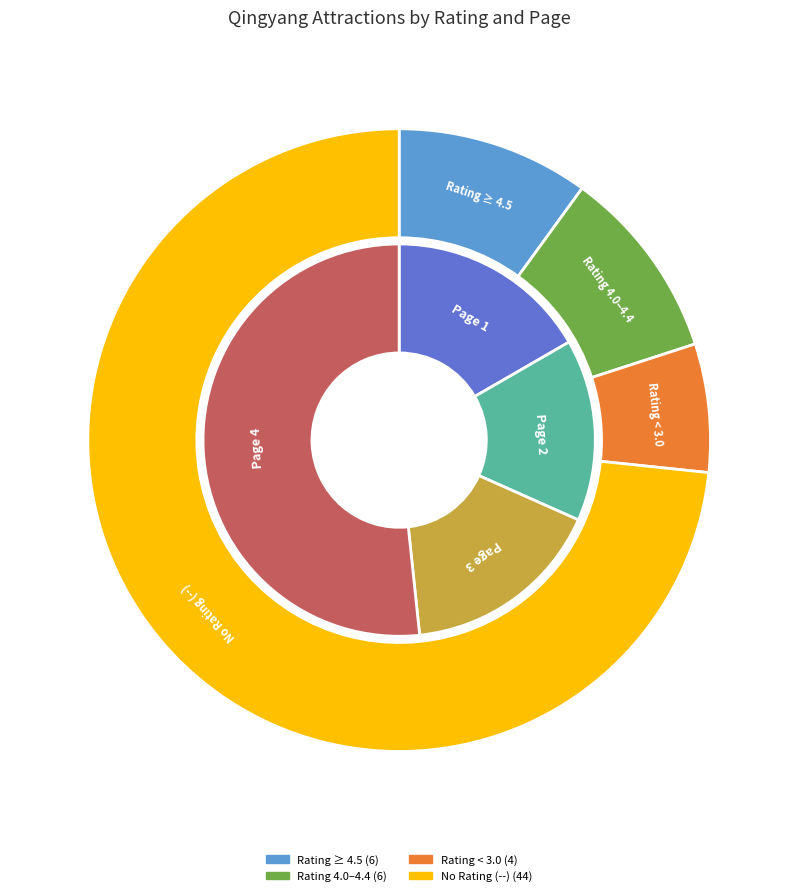

Is Page 3 the majority of the pie?

No